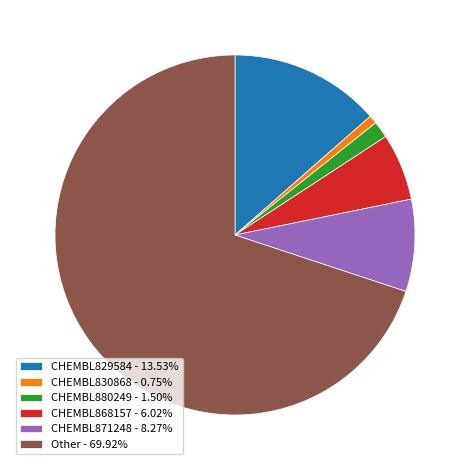

How many slices are in this pie chart?

6